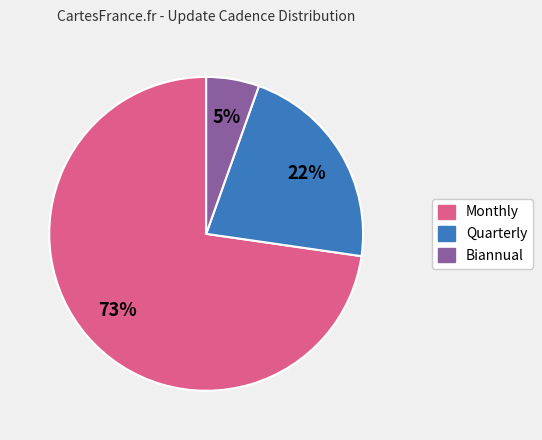

Which category has the biggest portion of the pie?

Monthly